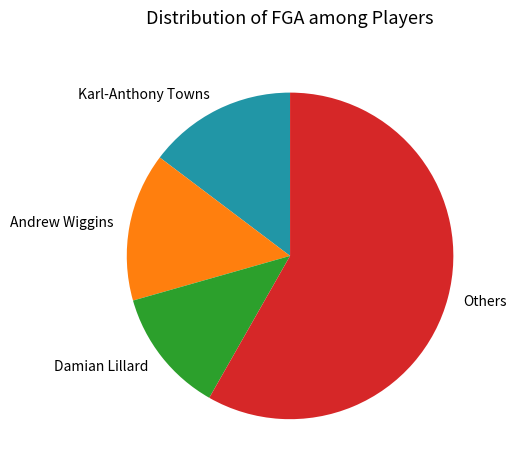

Between Damian Lillard and Andrew Wiggins, which is larger?

Andrew Wiggins